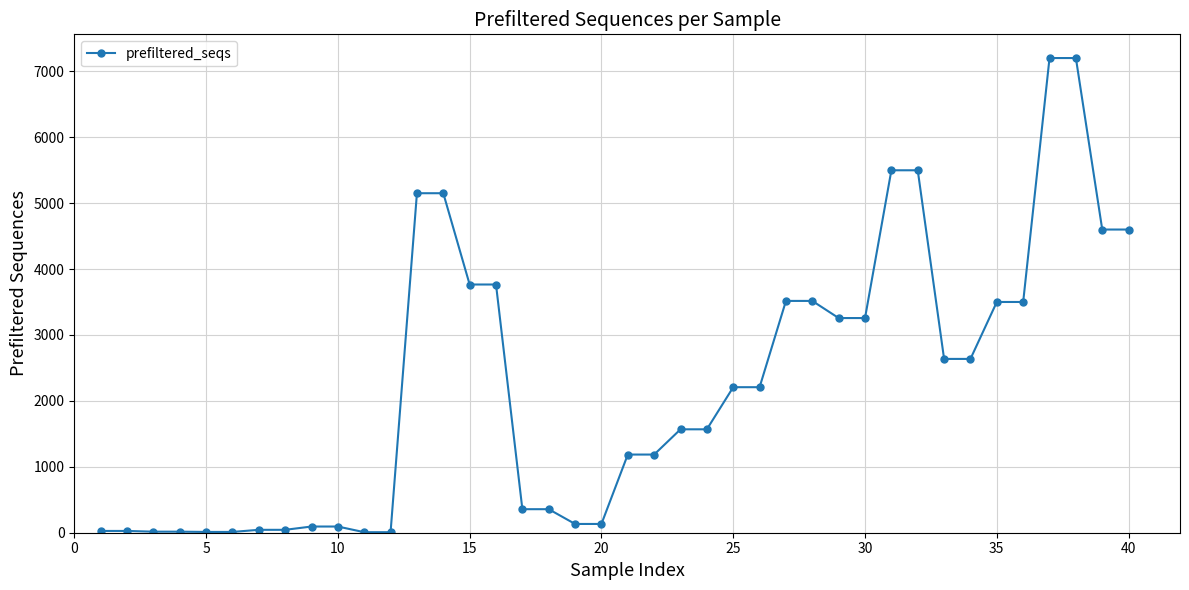

What is the difference between the second highest and minimum values?

7194